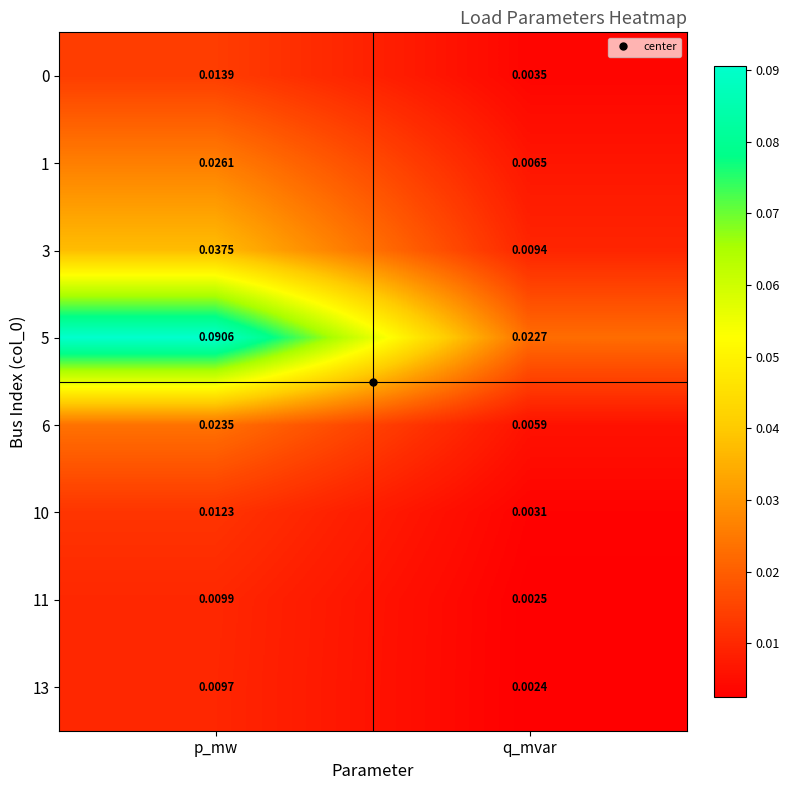

Which category has the lowest value across all series?

q_mvar